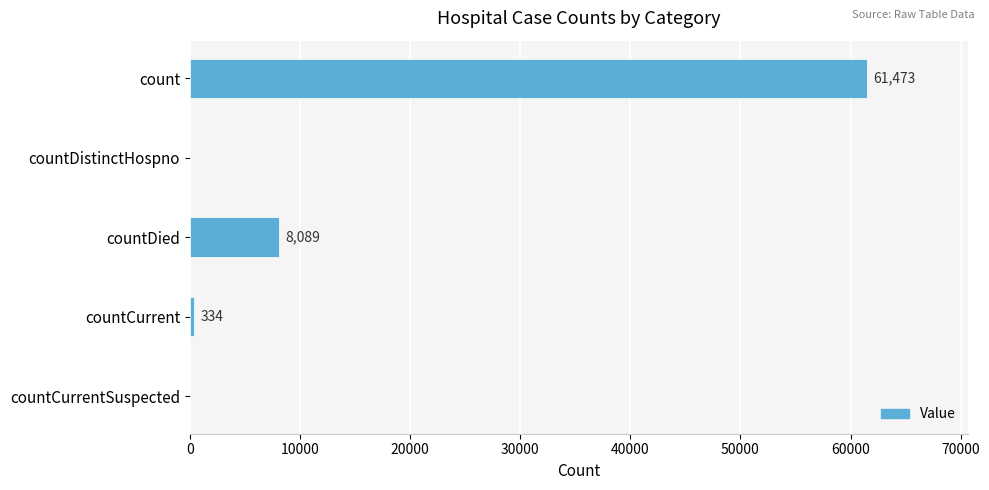

Is it true that the value at count is 109278?

False